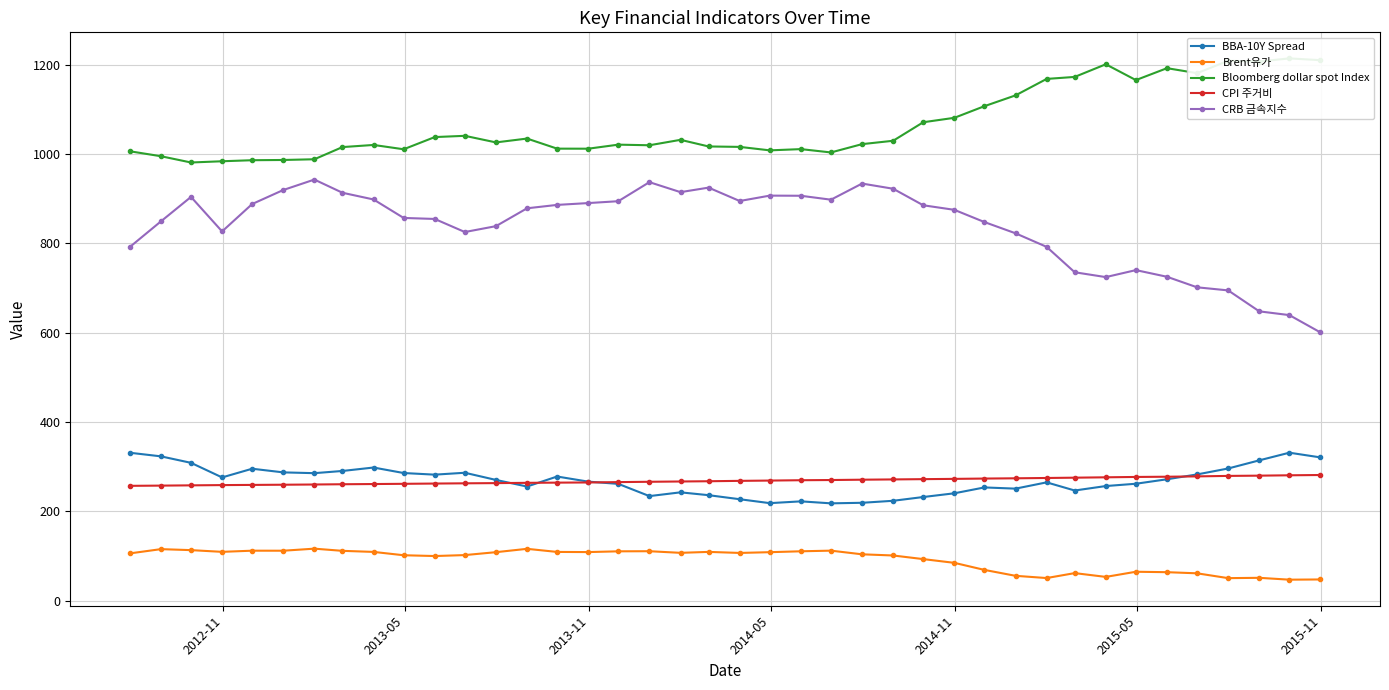

What are all the series names shown in the legend?

BBA-10Y Spread, Brent유가, Bloomberg dollar spot Index, CPI 주거비, CRB 금속지수